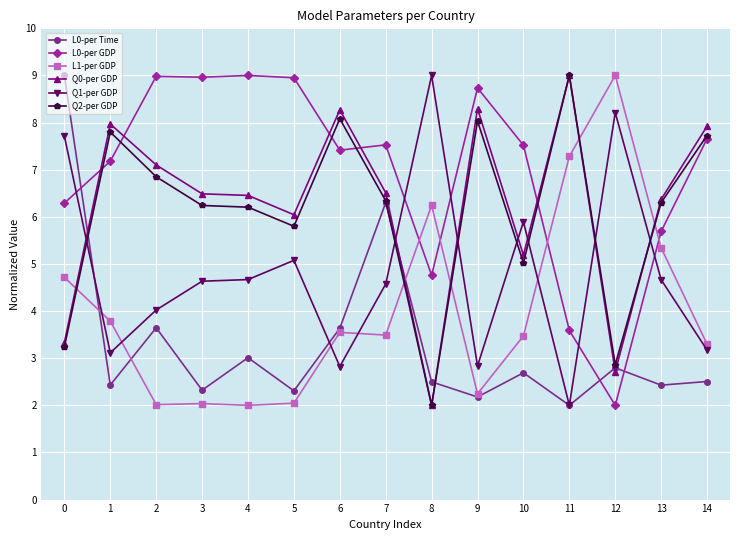

At which category does Q0-per GDP reach its first local peak?

1